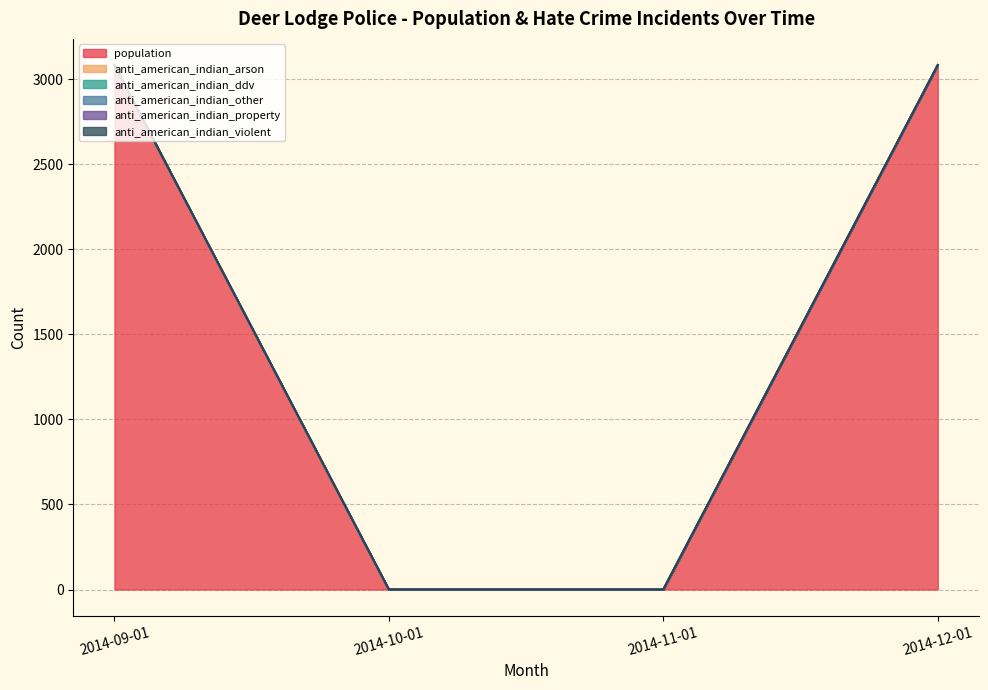

Does the chart have visible grid lines?

Yes